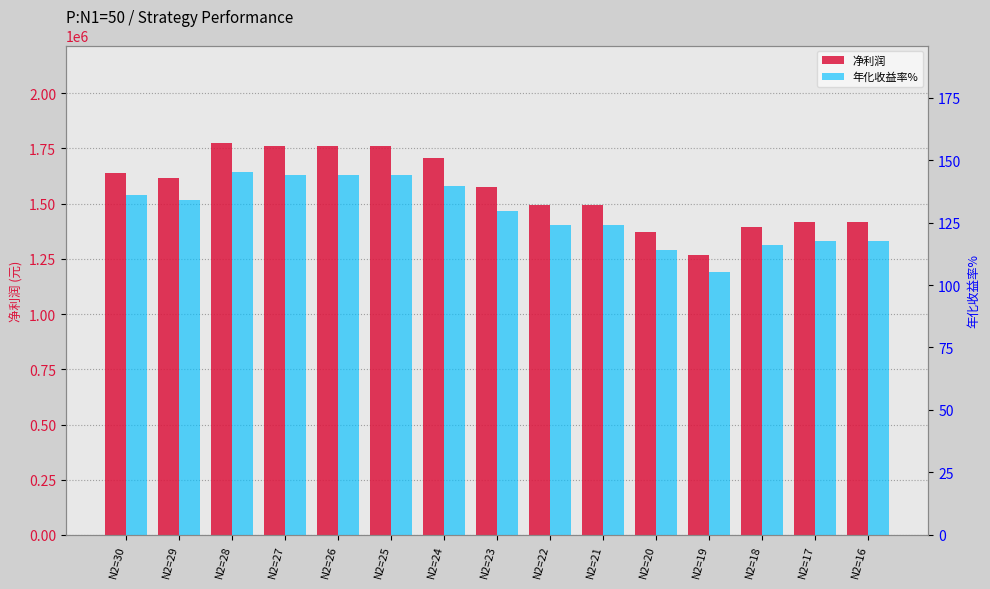

At which category is the sum across all series the highest?

N2=28